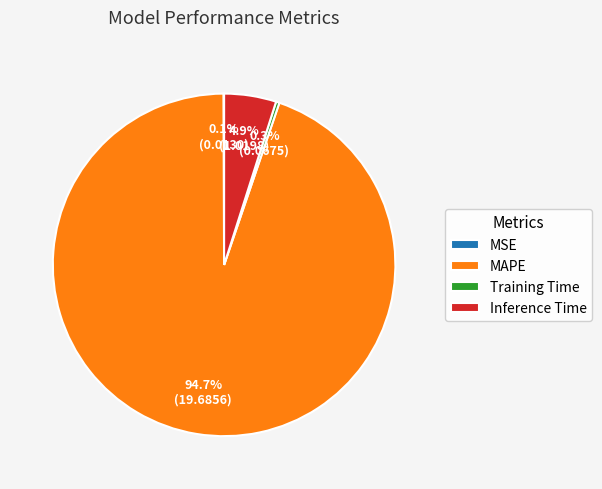

What is the largest slice in the pie chart?

MAPE